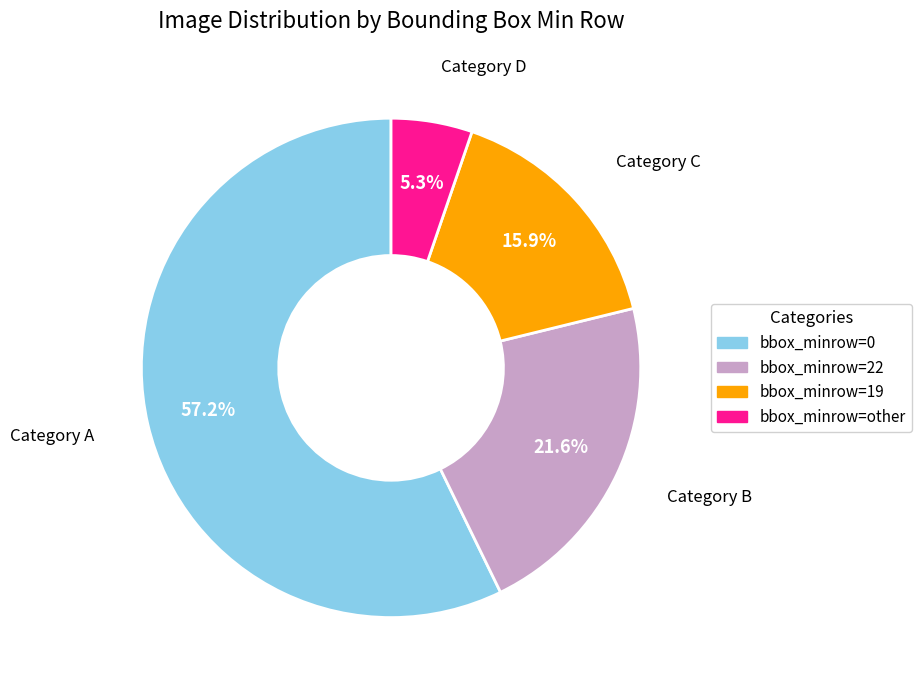

Is there a majority slice in this chart?

Yes